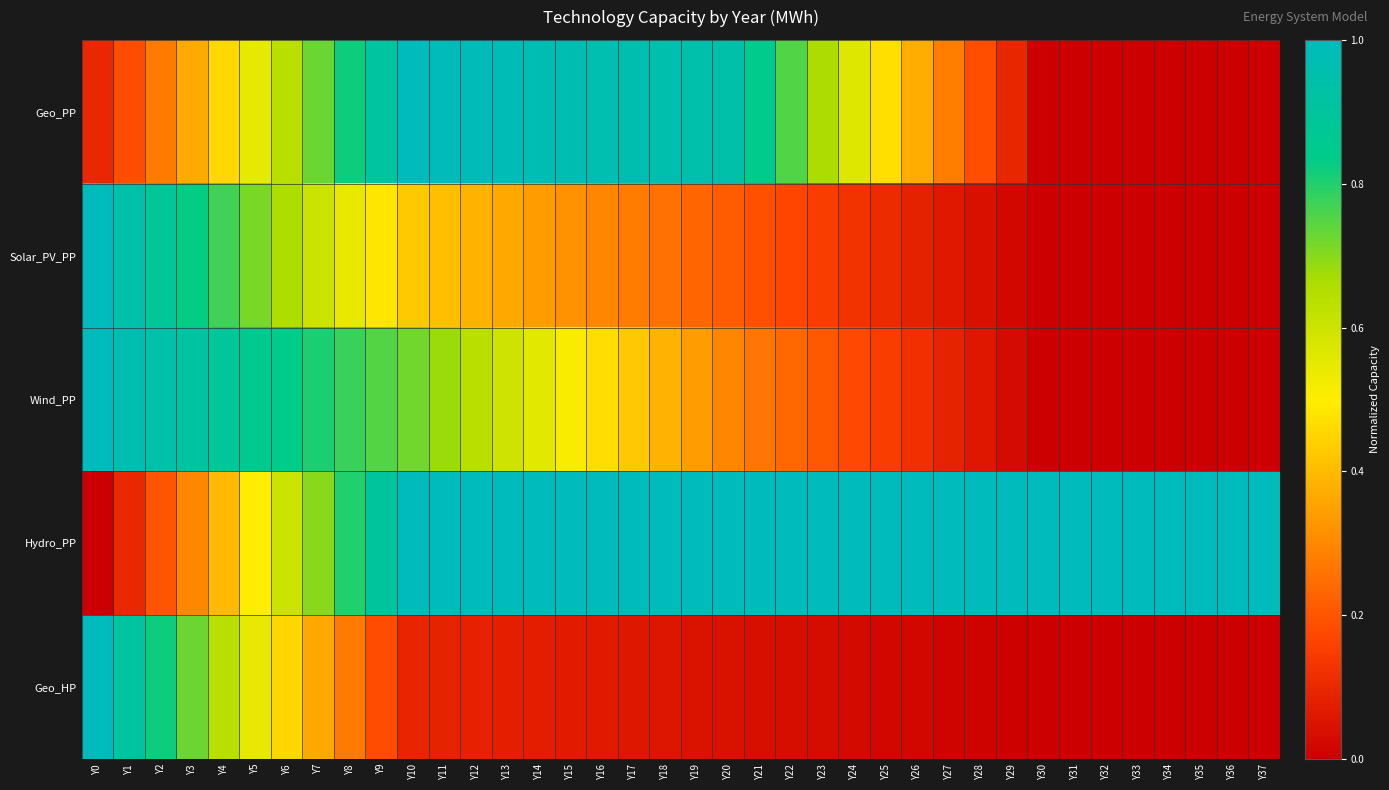

At which category is the sum across all series the highest?

Y10